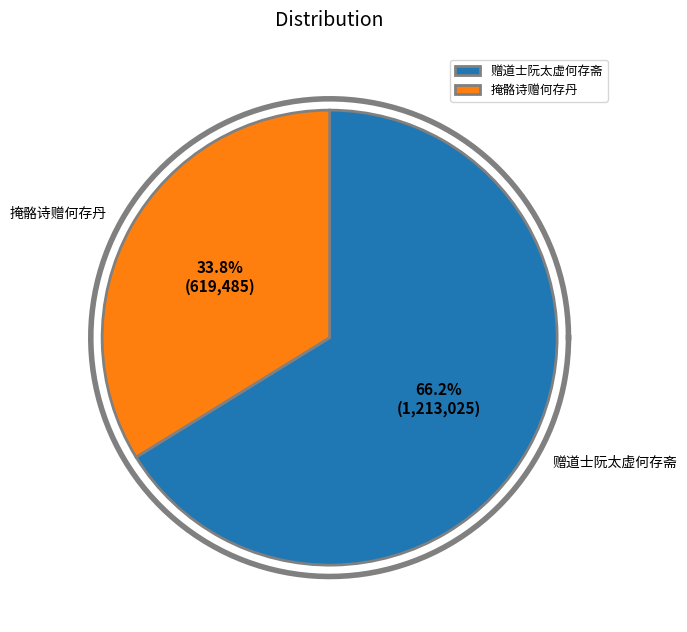

Which category accounts for the majority?

赠道士阮太虚何存斋